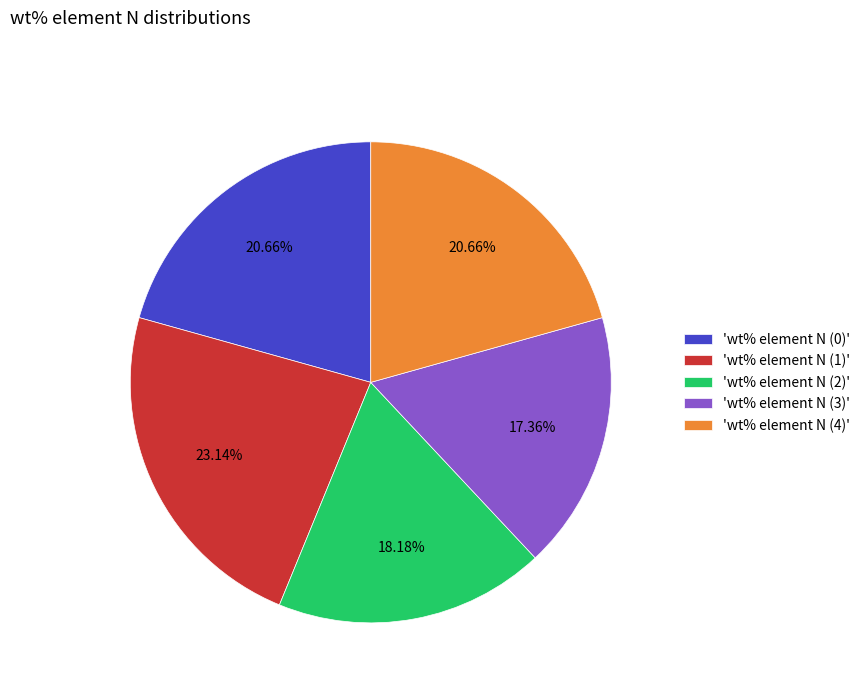

Which has a higher value, 'wt% element N (4)' or 'wt% element N (3)'?

'wt% element N (4)'